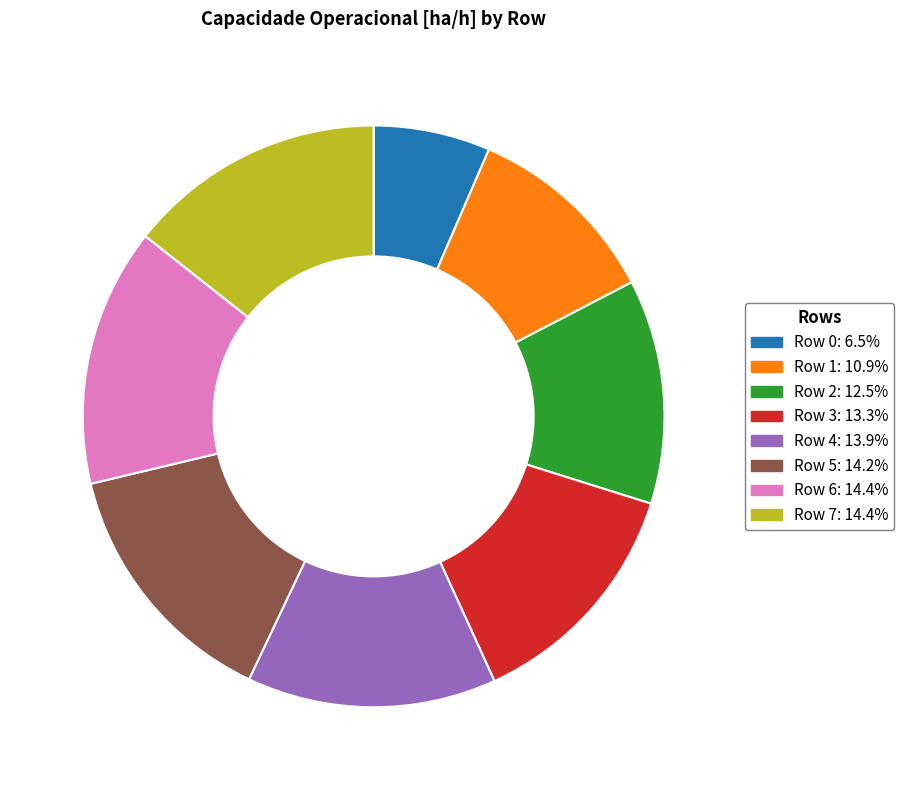

Is there a majority slice in this chart?

No